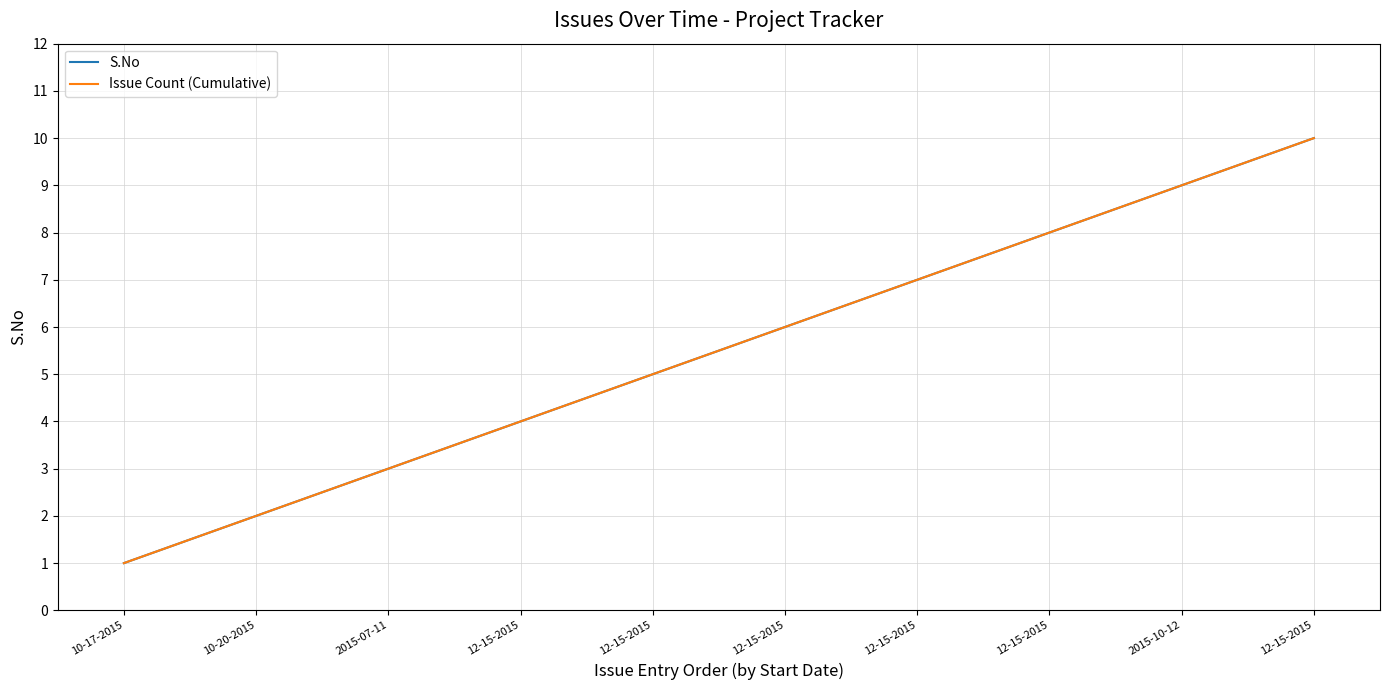

Does the chart have visible grid lines?

Yes